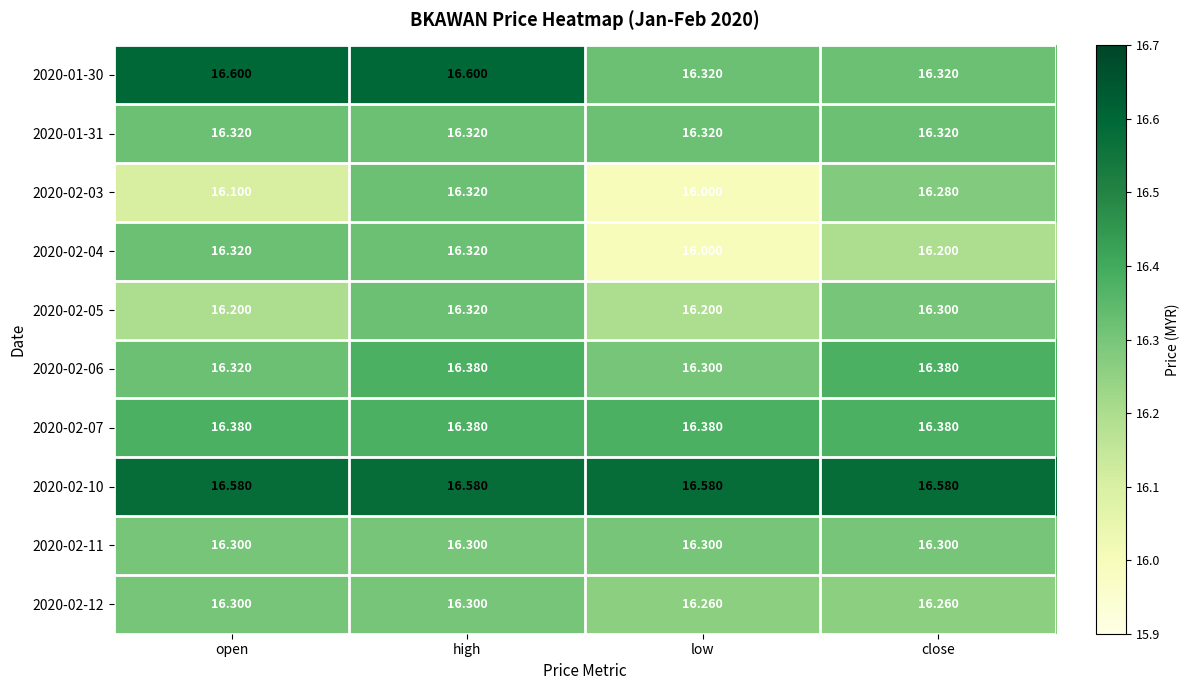

Is the value of 2020-02-03 at close greater than the value of 2020-02-11 at low?

No